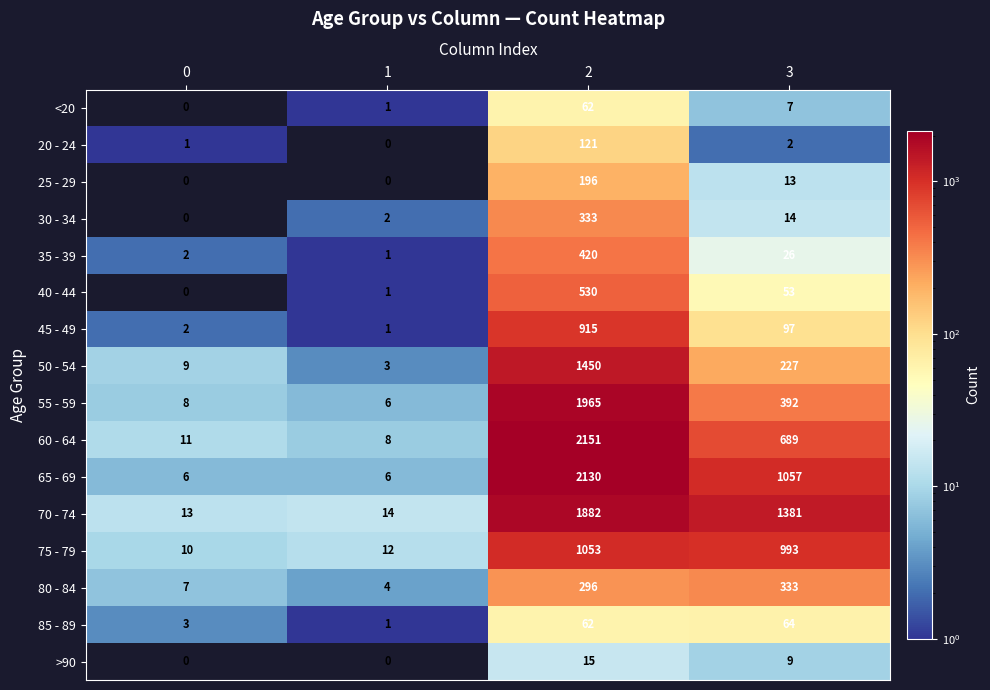

Between 1 and 2, which series saw the biggest shift?

60 - 64